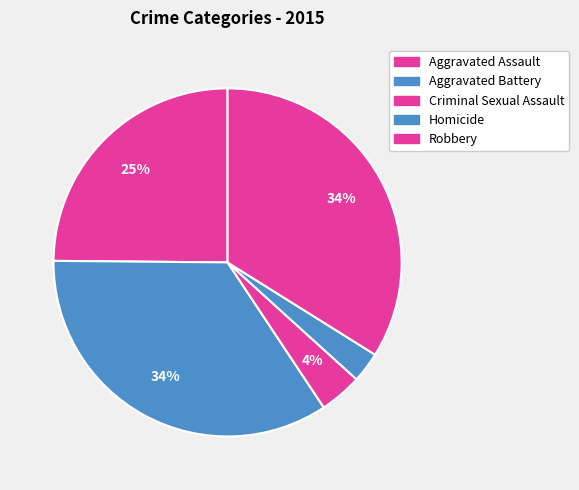

What is the ratio of the value at Robbery to the value at Homicide?

12.0